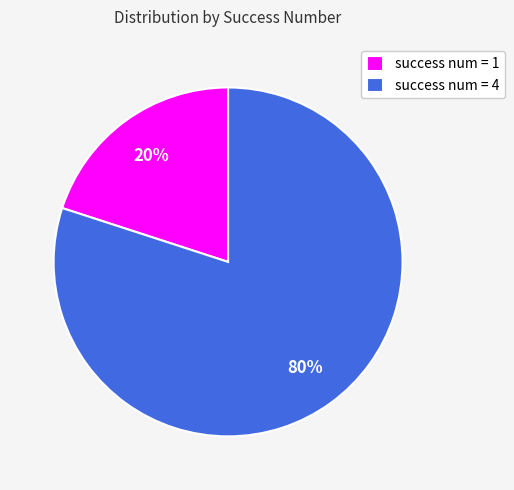

Which has a higher value, success num = 4 or success num = 1?

success num = 4